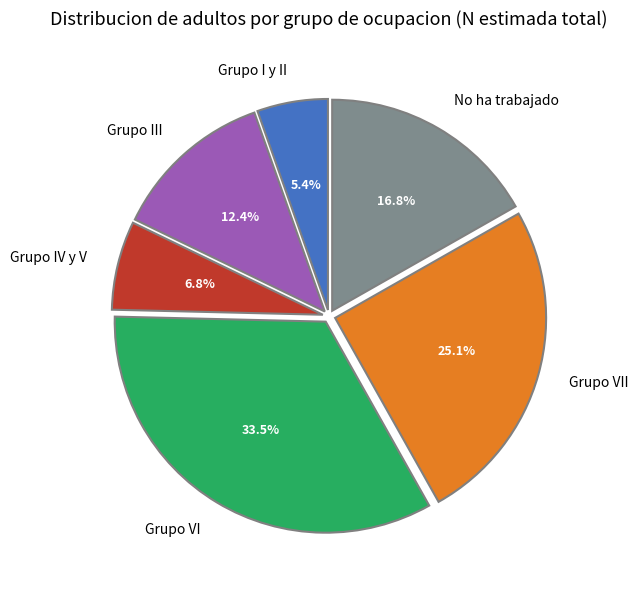

Does No ha trabajado represent more than half of the total?

No